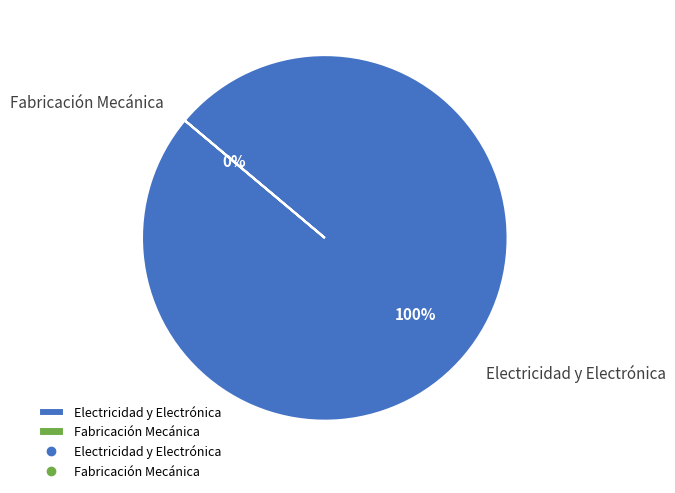

The Electricidad y Electrónica slice represents 87% of the pie. True or false?

False